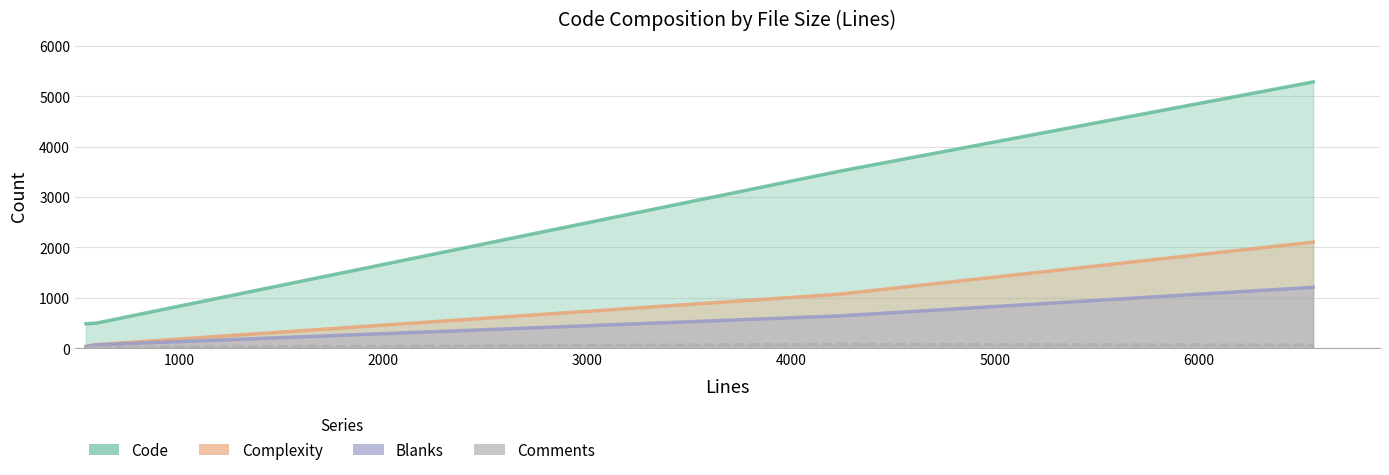

What is the difference between the maximum and minimum values in the Complexity series?

2064